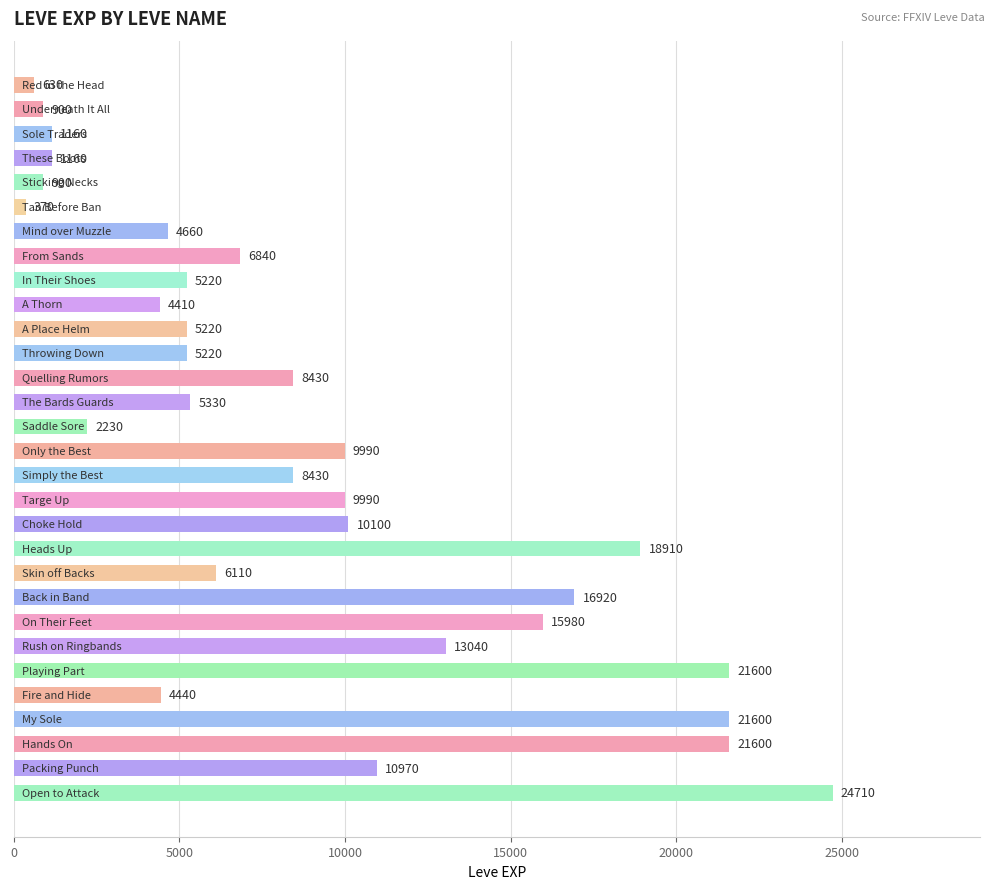

What is the value of the 2nd bar from the top?

900